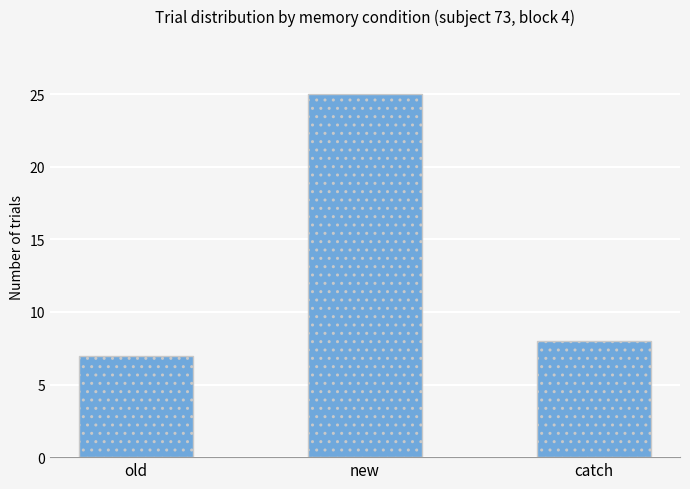

List the labels in order of value, largest first.

new, catch, old